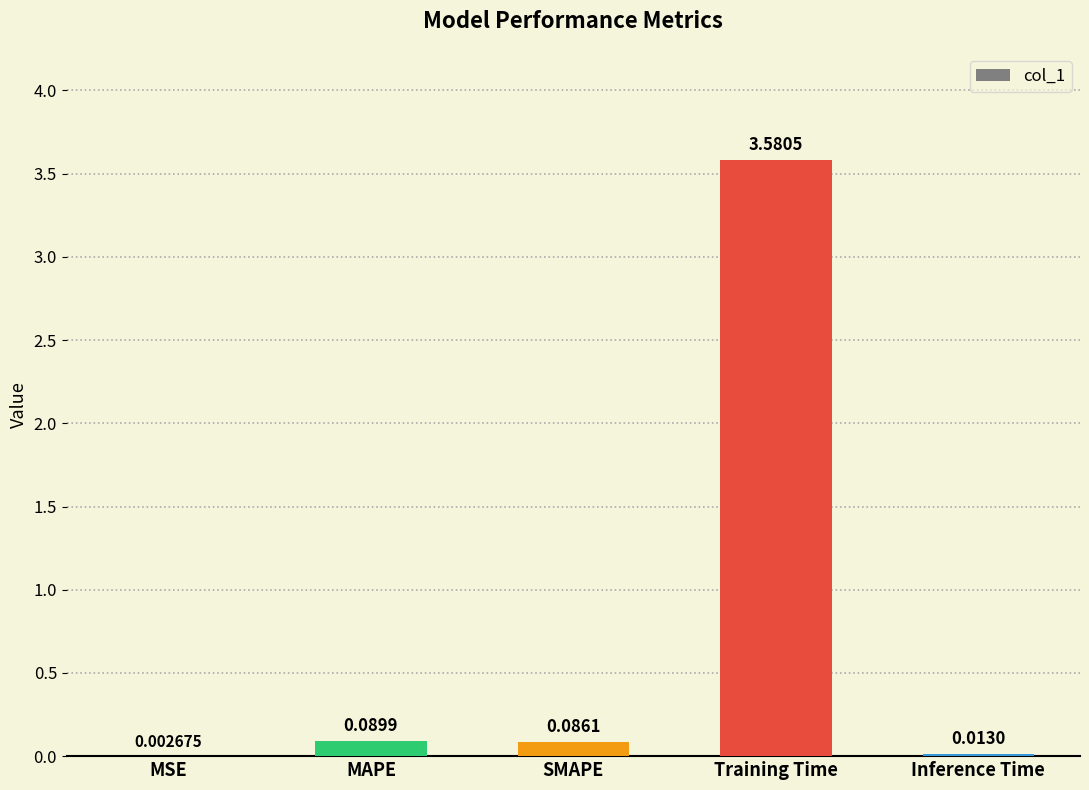

Between Inference Time and MSE, which is larger?

Inference Time